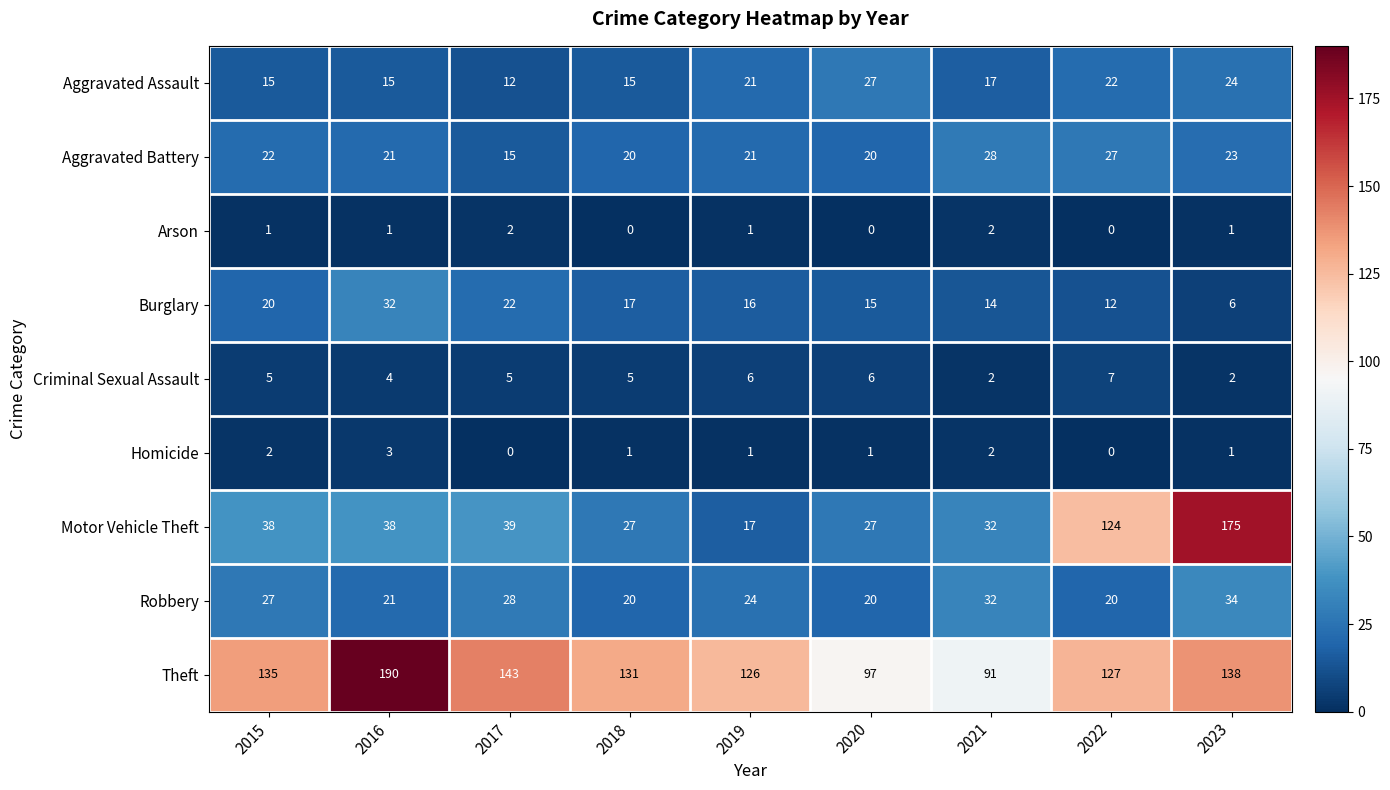

What is the total value across all series at 2023?

404